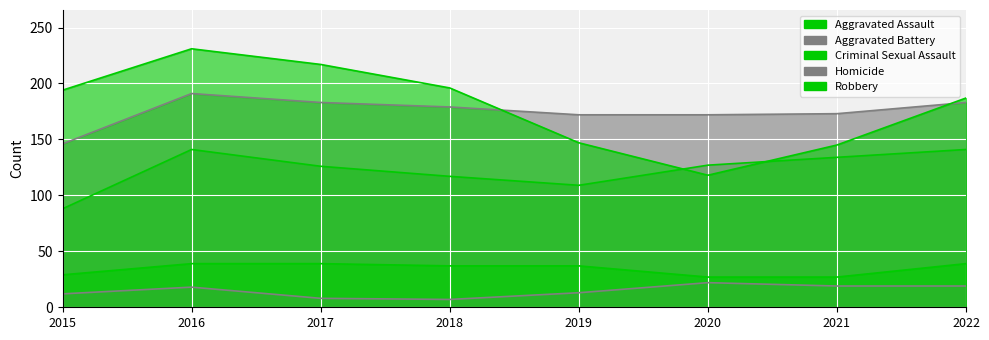

At which category does the chart reach its peak across all series?

2016